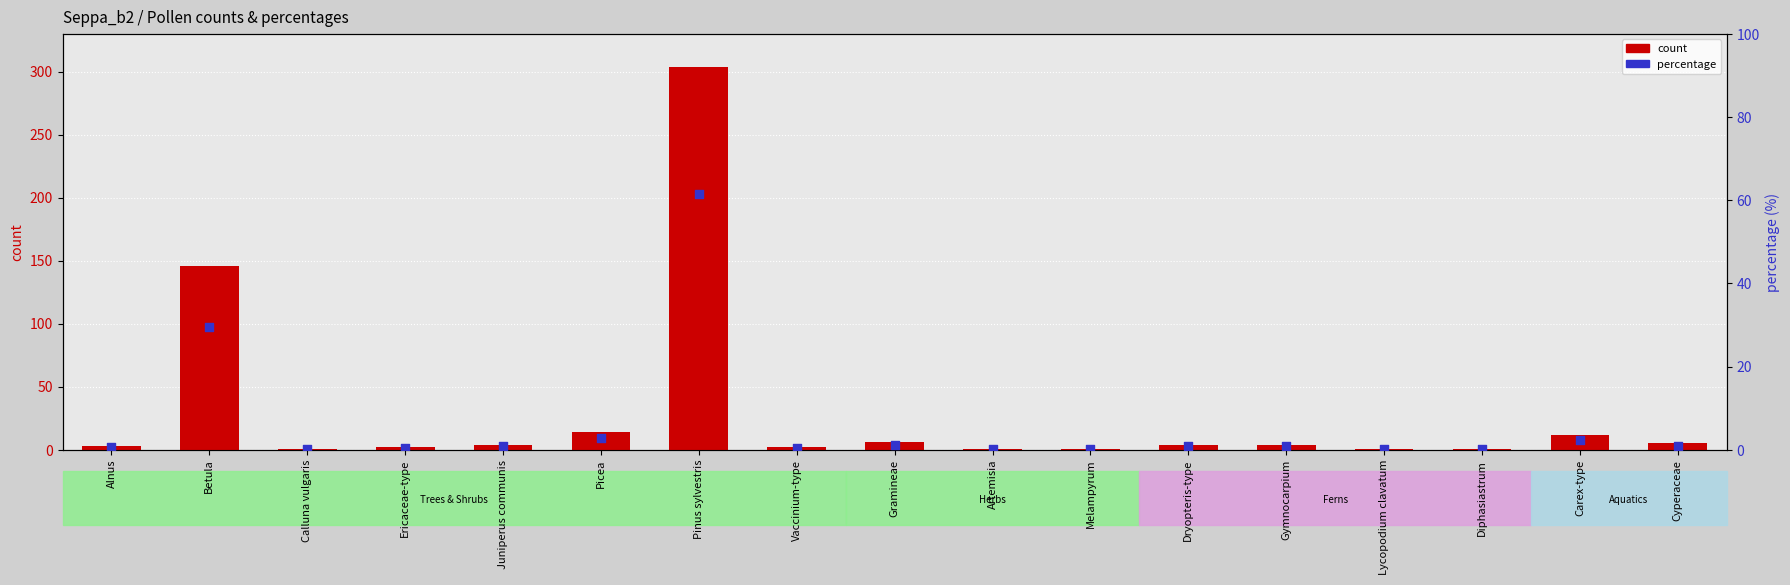

What are all the series names shown in the legend?

count, percentage